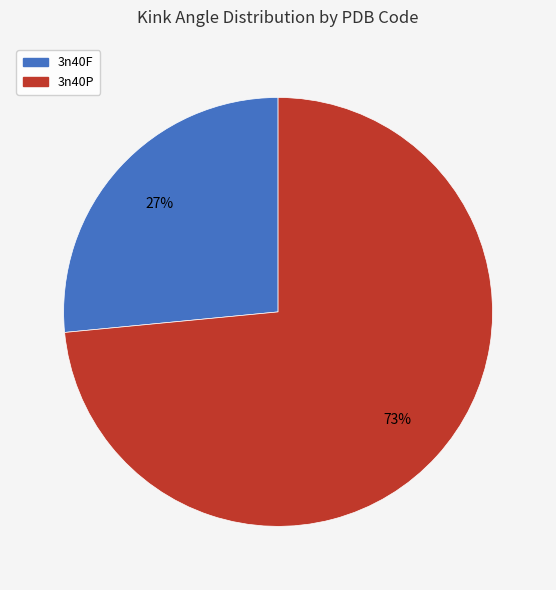

Is there a majority slice in this chart?

Yes